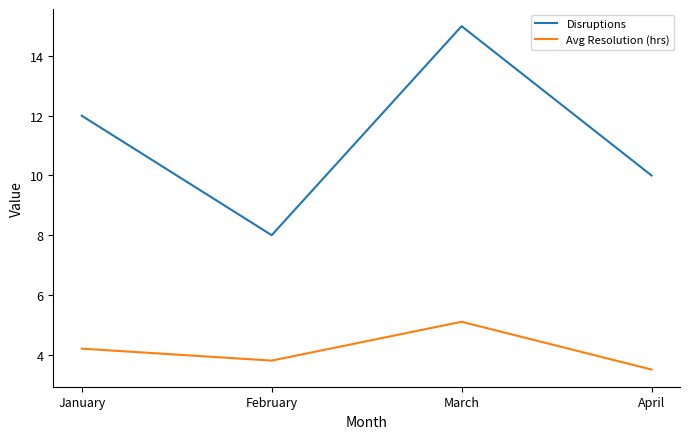

Reading left to right, transcribe all the data shown in this chart.

Disruptions: January=12.0	February=8.0	March=15.0	April=10.0
Avg Resolution (hrs): January=4.2	February=3.8	March=5.1	April=3.5